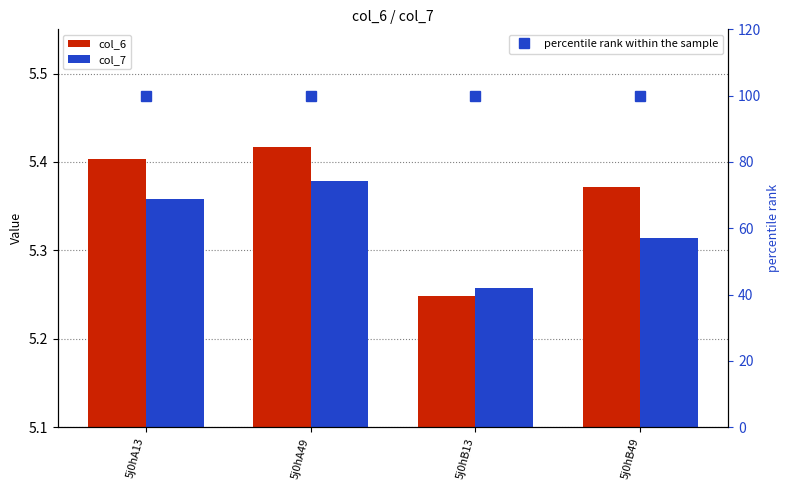

Rank the series at 5j0hB49 from lowest to highest value.

col_7, col_6, percentile rank within the sample